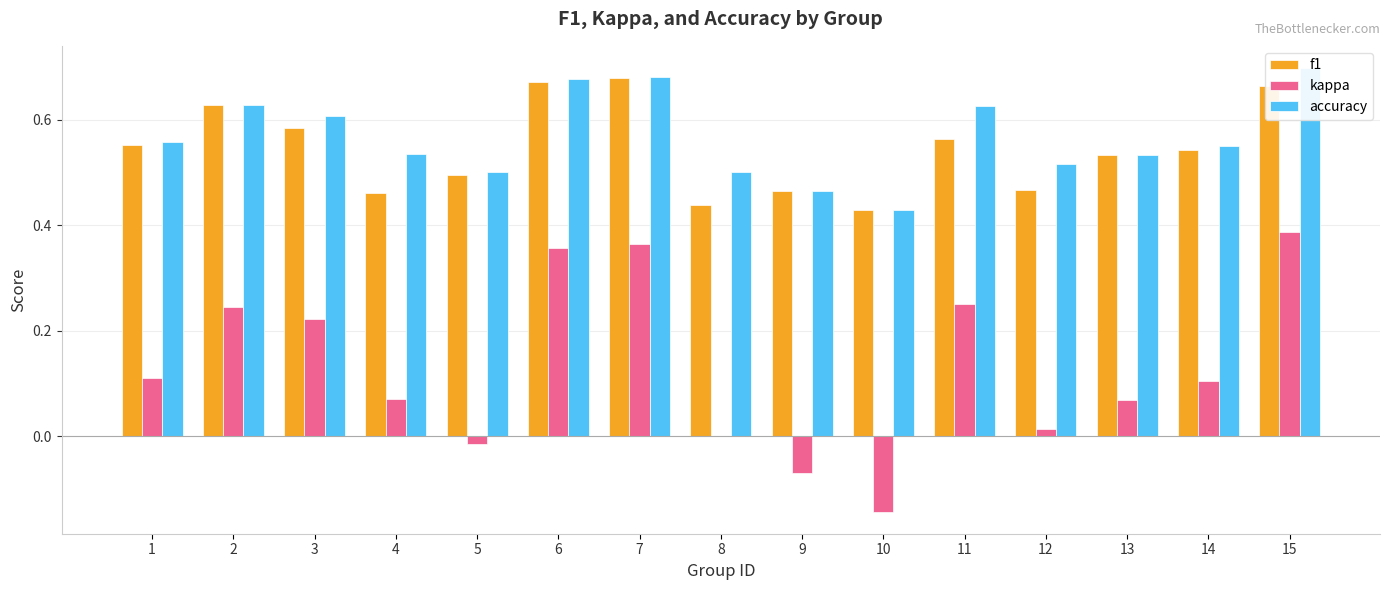

What is the sum of the kappa values at 3 and 7?

0.6